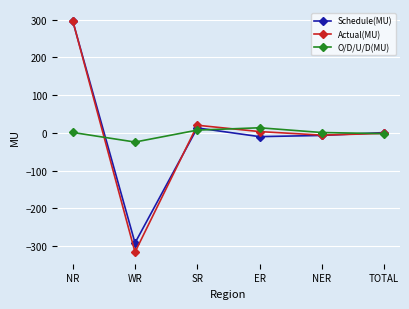

Does the chart have visible grid lines?

Yes